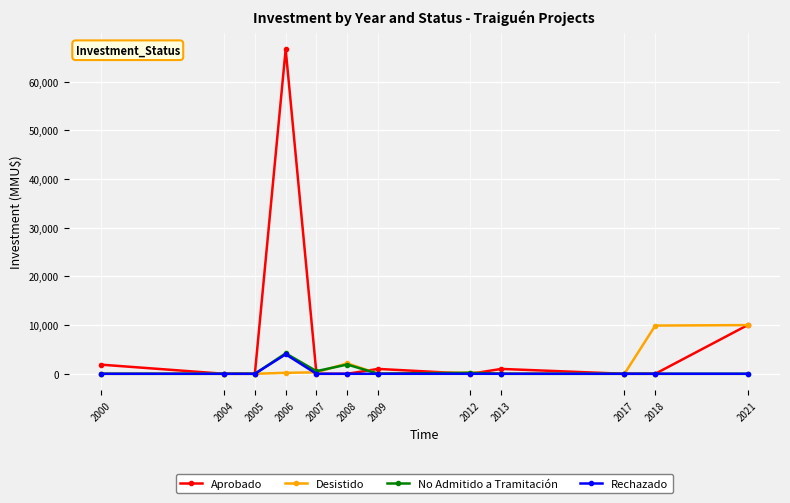

What are all the series names shown in the legend?

Aprobado, Desistido, No Admitido a Tramitación, Rechazado